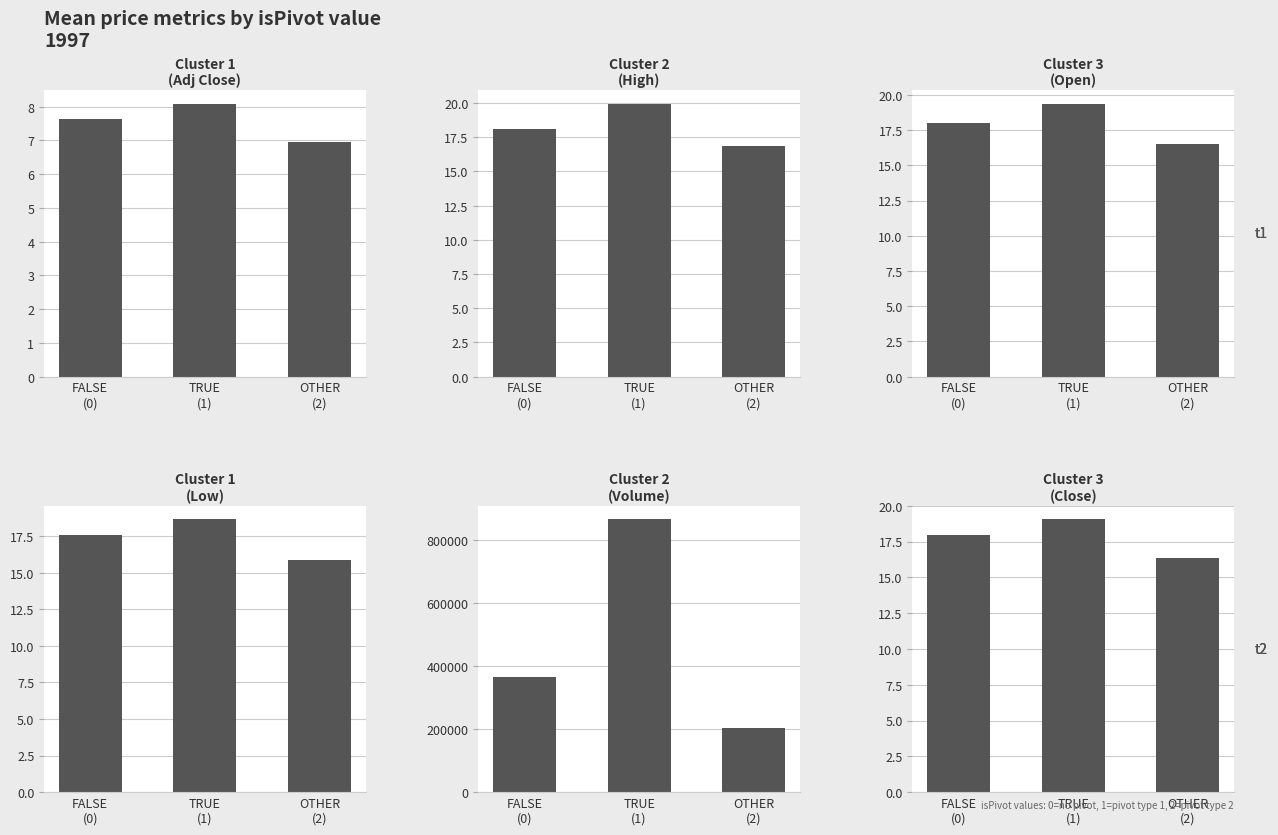

The value of Open (isPivot) at OTHER
(2) is 16.5. True or false?

True